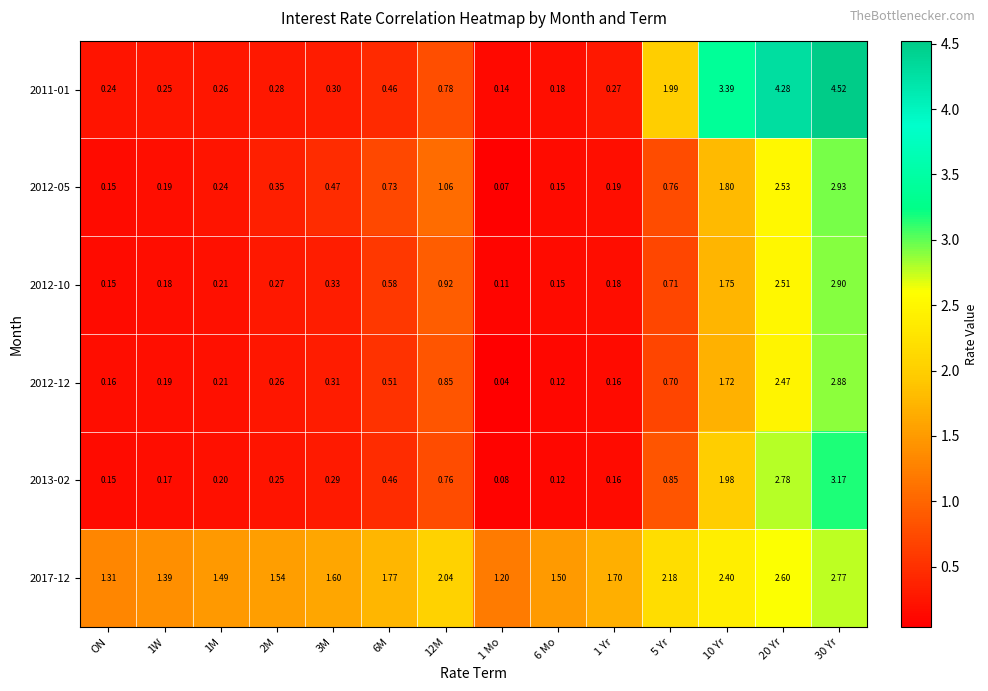

Is the value of 2013-02 at 6M greater than the value of 2011-01 at 1M?

Yes